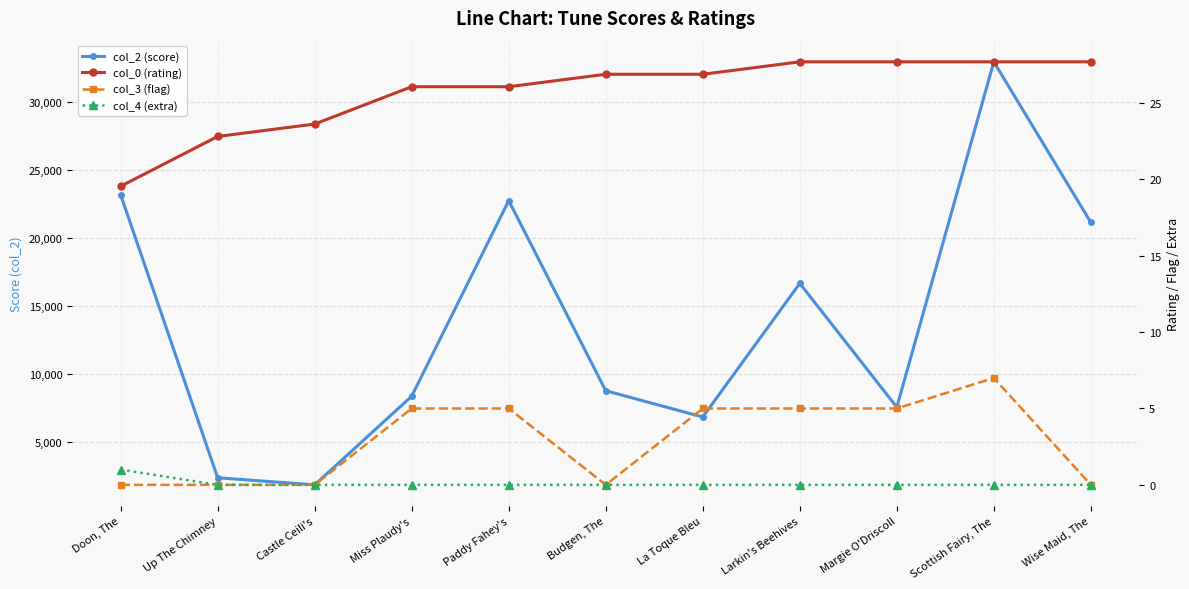

True or false: col_4 (extra) and col_3 (flag) intersect in this chart.

False